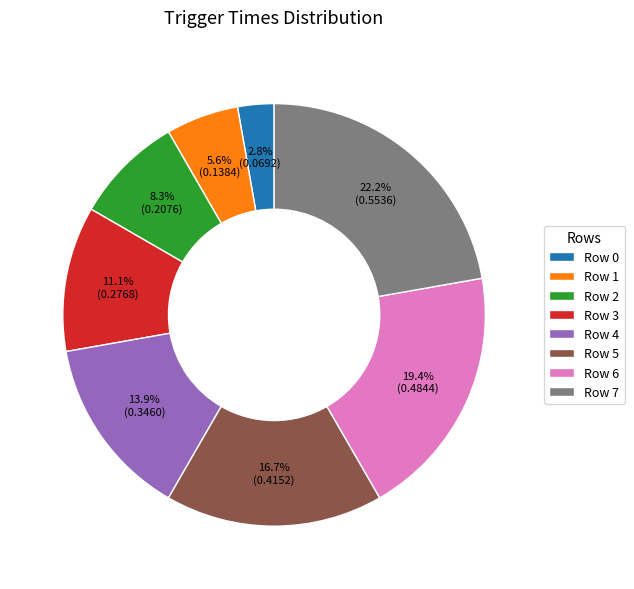

Rank the categories by value from lowest to highest.

Row 0, Row 1, Row 2, Row 3, Row 4, Row 5, Row 6, Row 7